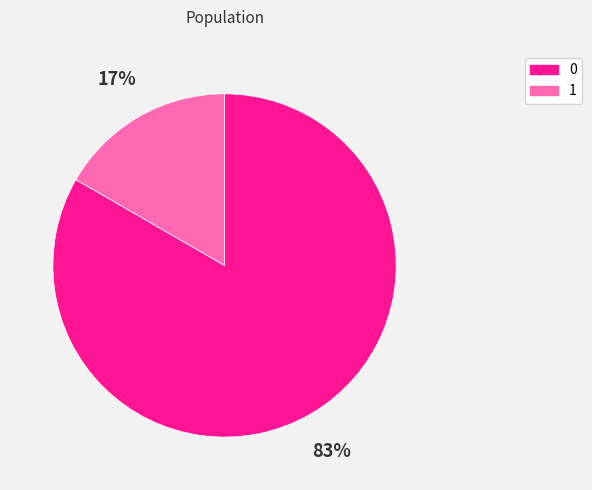

Is it true that 1 is 17% of the pie?

True